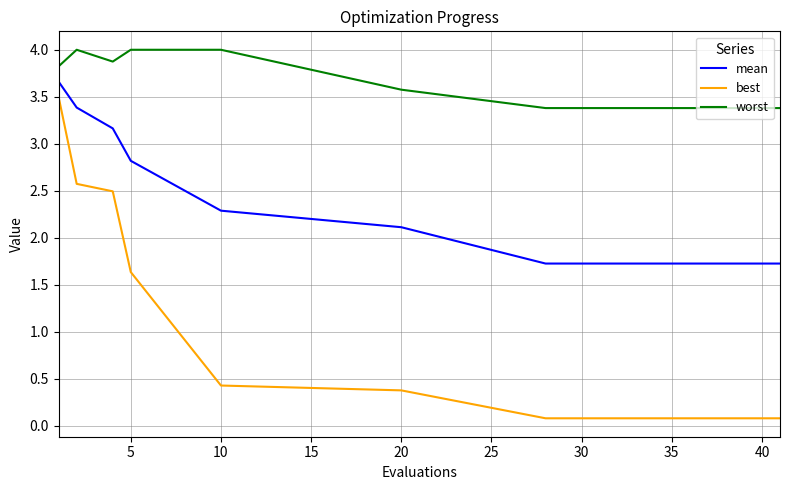

Which series has the widest spread of values?

best